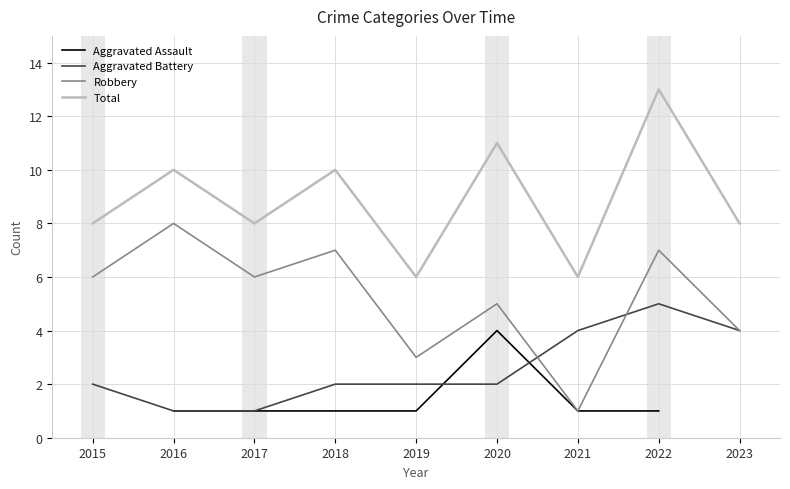

Does the chart have visible grid lines?

Yes